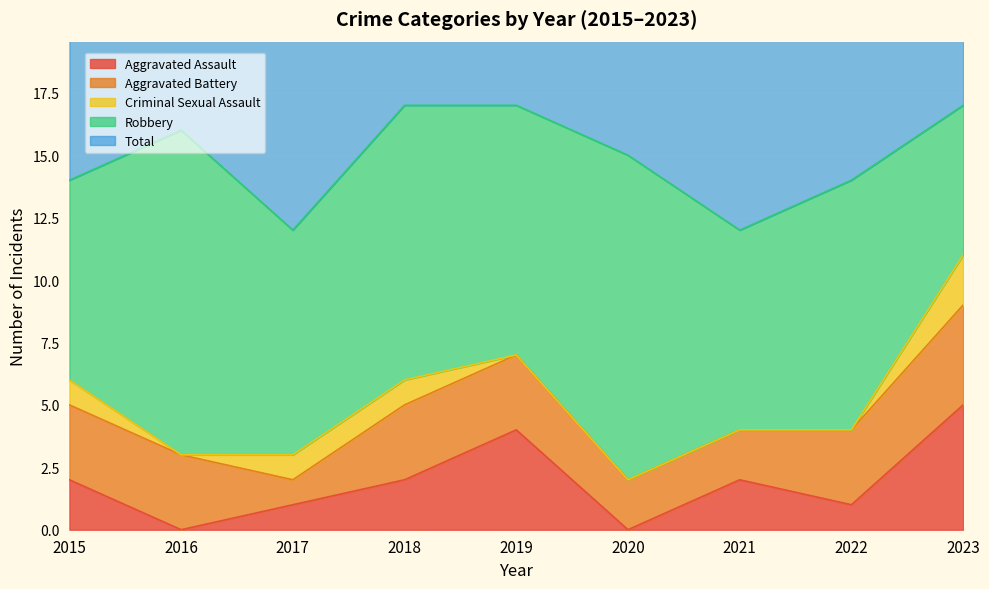

Reading right to left, list all the values displayed in this chart.

Aggravated Assault: 5	1	2	0	4	2	1	0	2
Aggravated Battery: 4	3	2	2	3	3	1	3	3
Criminal Sexual Assault: 2	0	0	0	0	1	1	0	1
Robbery: 6	10	8	13	10	11	9	13	8
Total: 17	14	12	15	17	17	12	16	14